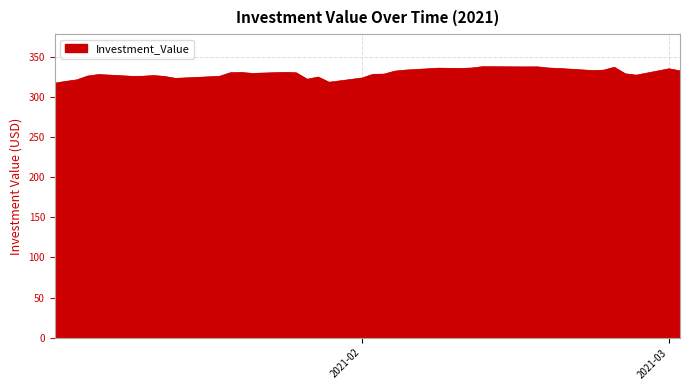

What is the greatest value displayed?

337.5